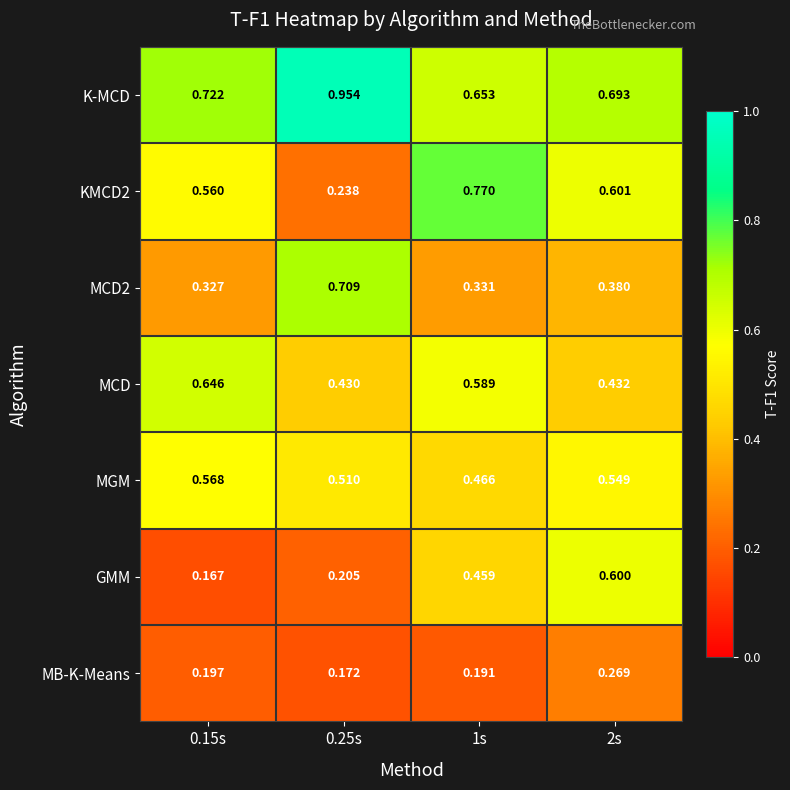

Which series has the largest total across all categories?

K-MCD